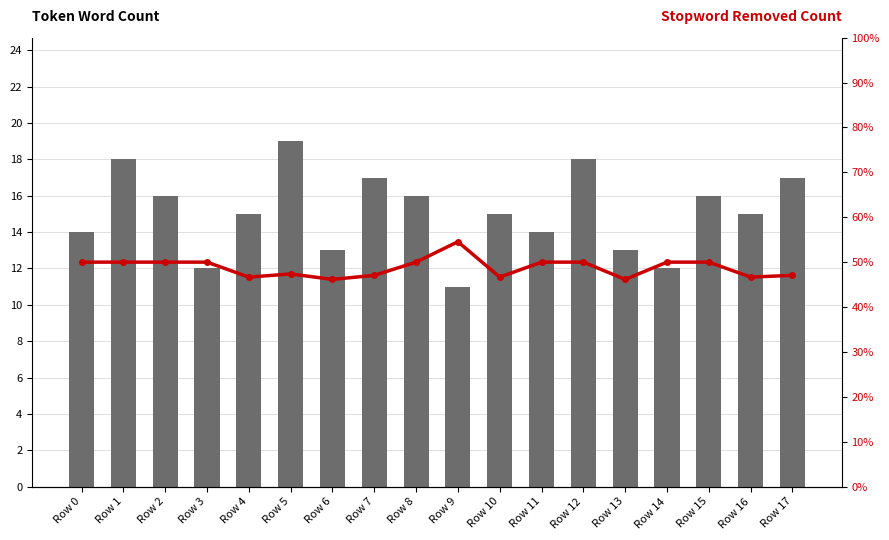

What is the value of the Word Count (token_words) bar at the 9th from the left?

16.0